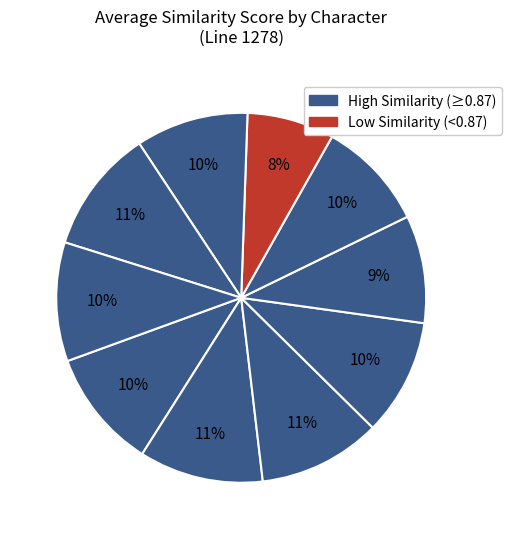

To the nearest percent, what is the difference between the largest and smallest slice percentages?

3%